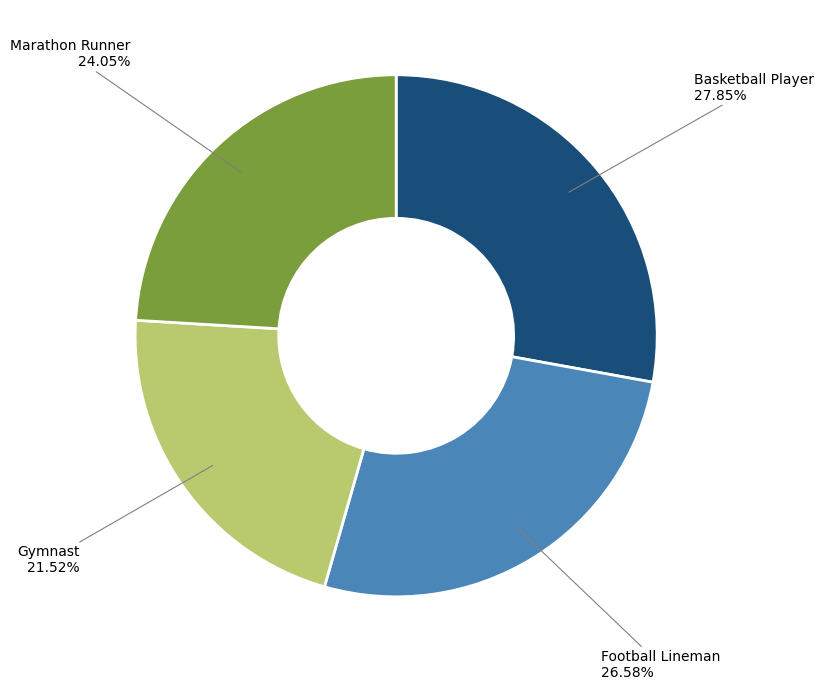

Count the number of slices in the pie.

4